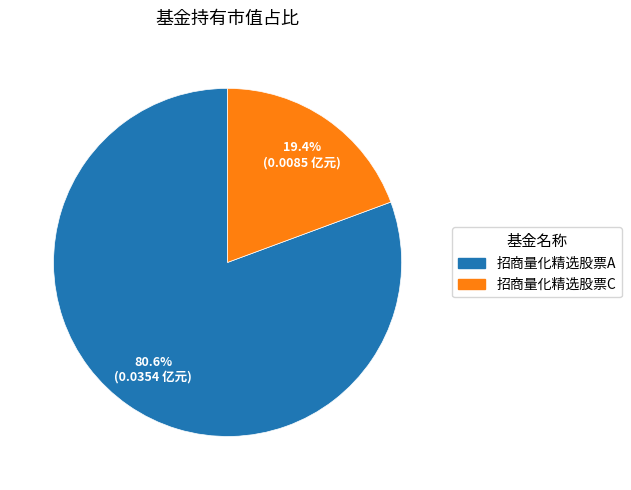

Is there any slice that represents more than half of the pie?

Yes